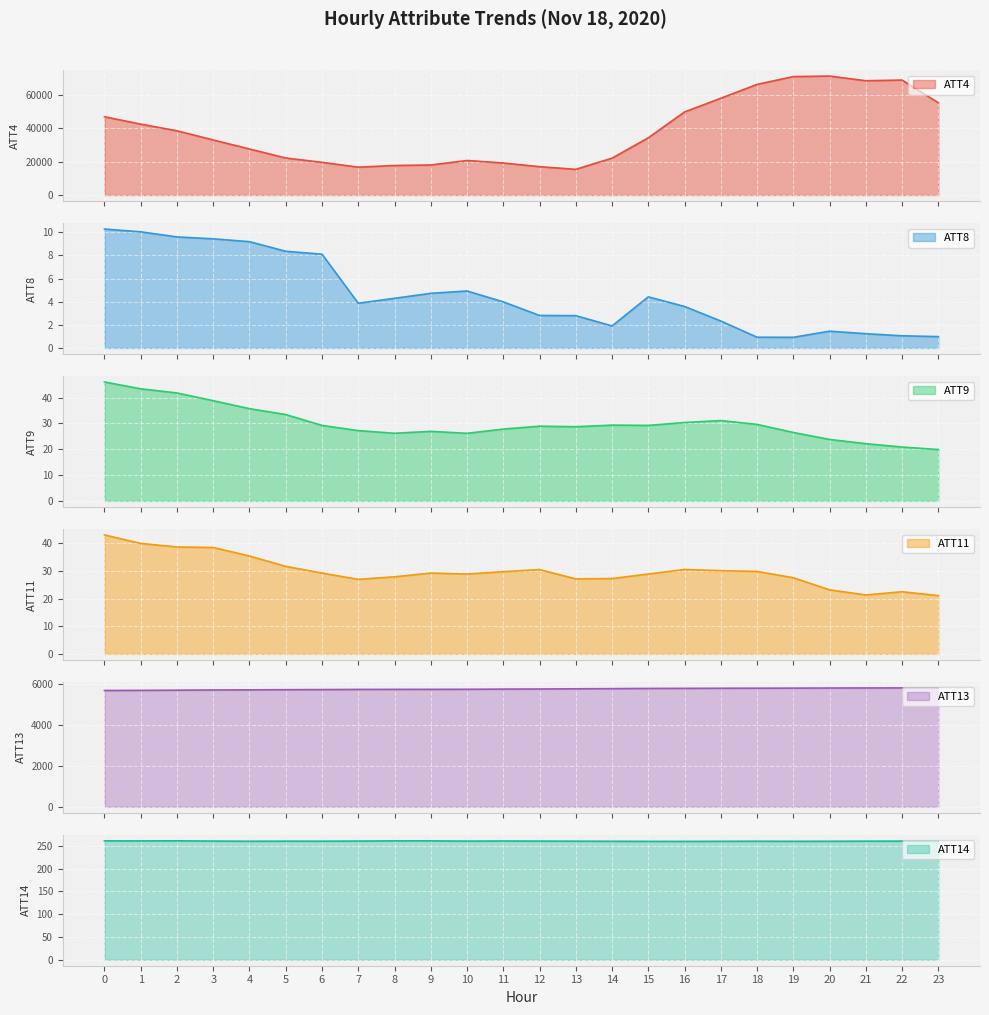

What is the spread (max minus min) of values at 10?

20695.1